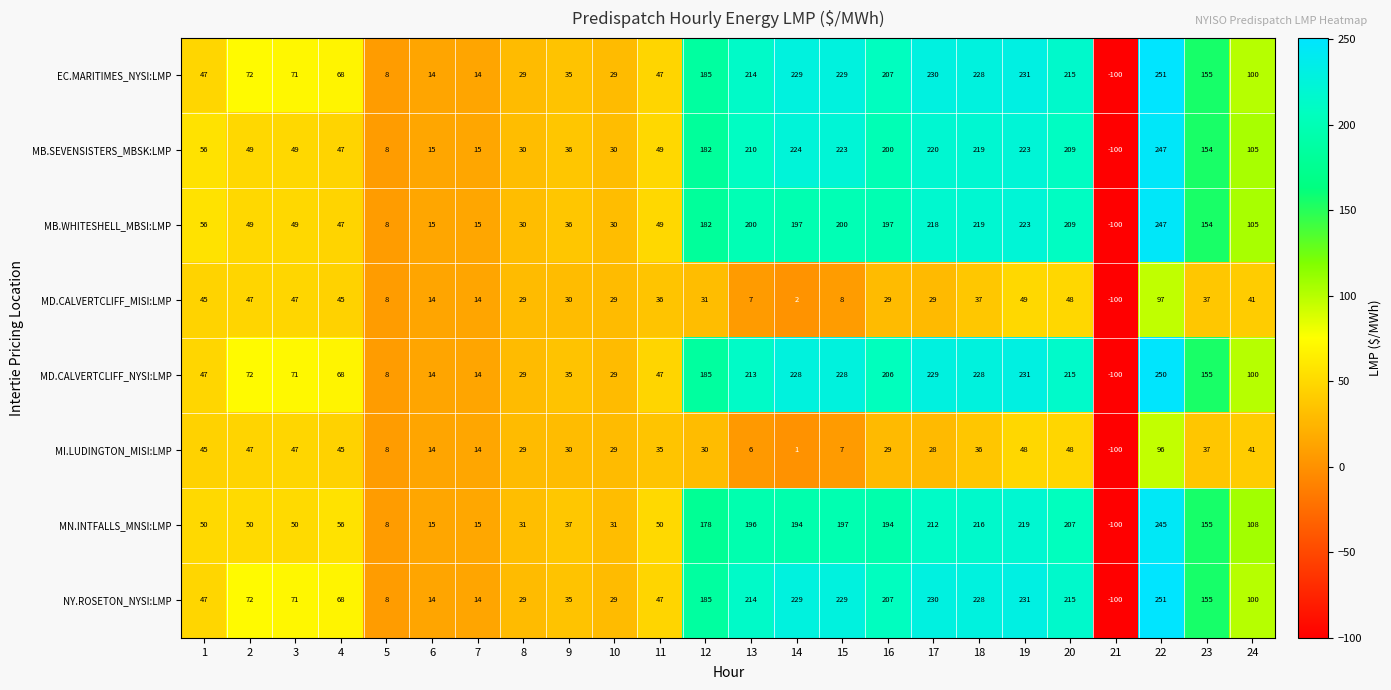

What is the difference between the second highest and second lowest values in the MI.LUDINGTON_MISI:LMP series?

47